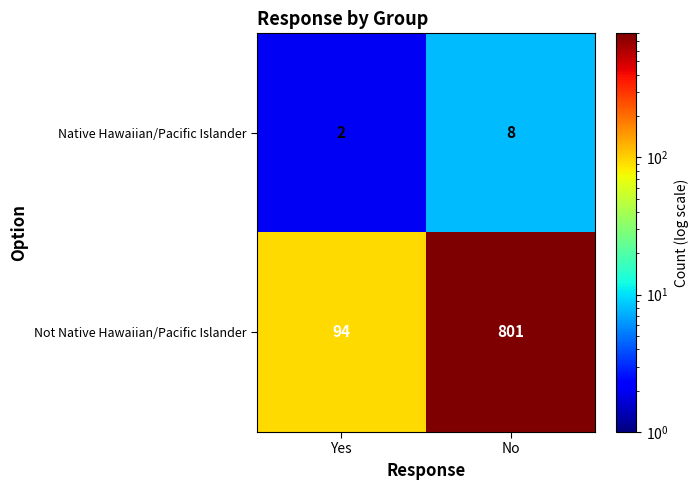

Reading left to right, extract all data points from this chart.

Native Hawaiian/Pacific Islander: 2	8
Not Native Hawaiian/Pacific Islander: 94	801